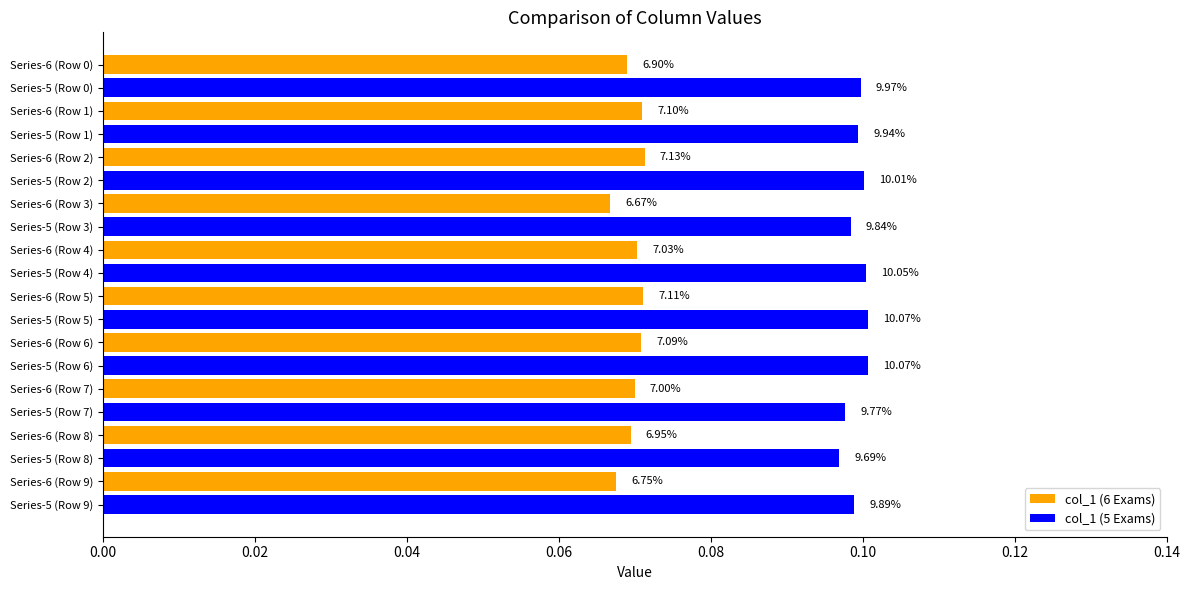

How many bars are there in total?

20